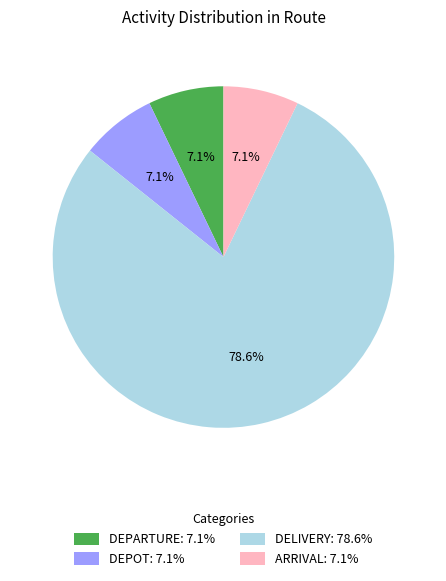

What is the largest slice in the pie chart?

DELIVERY: 78.6%